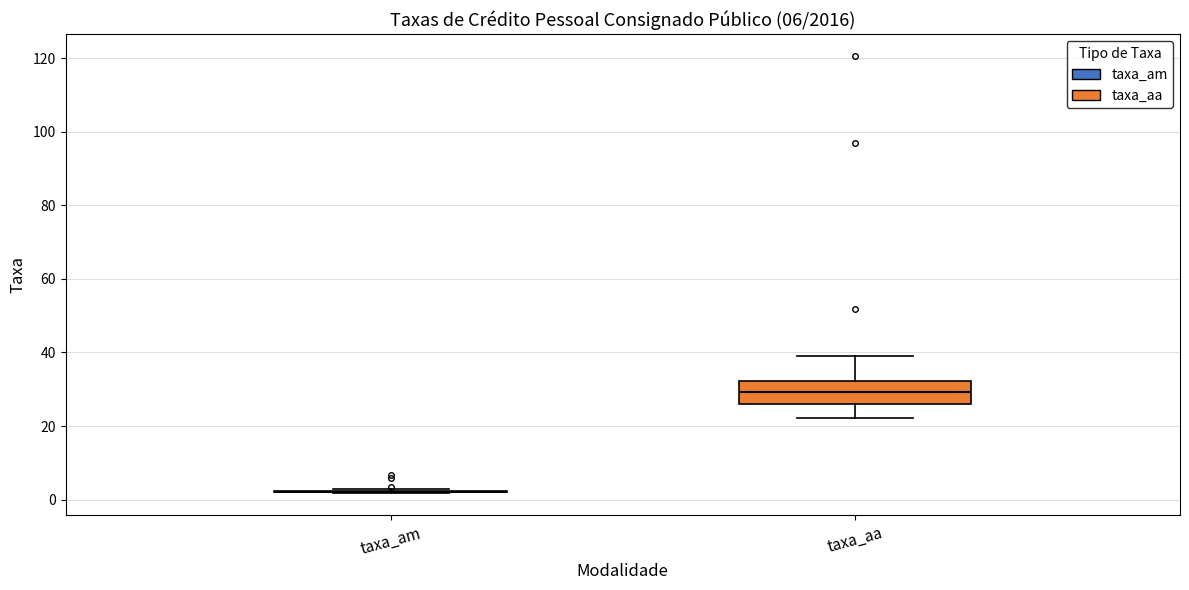

Comparing the boxes themselves (not the whiskers), which one is the tallest?

taxa_aa